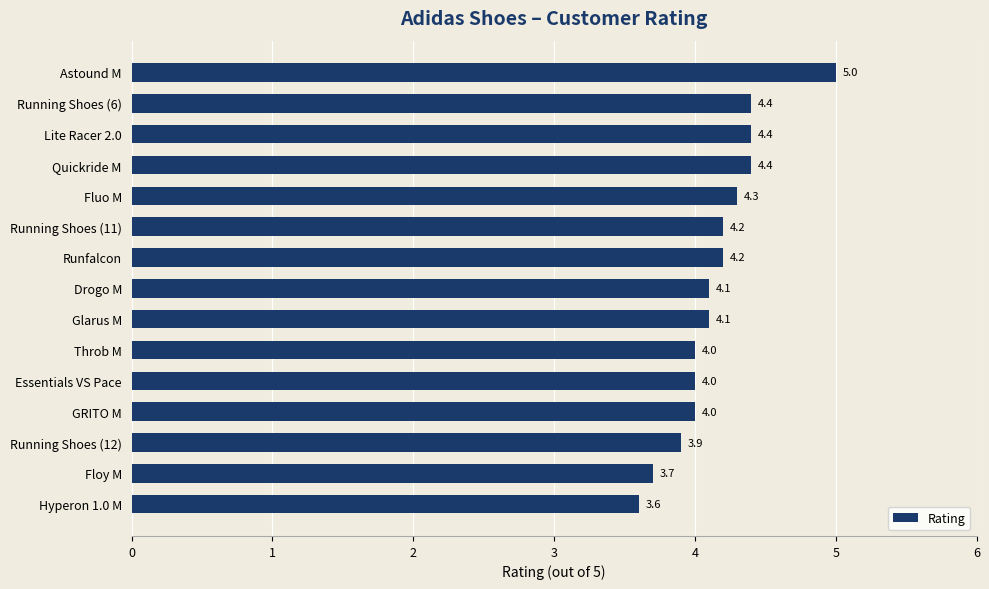

Is it true that the value at Quickride M is 5.8?

False